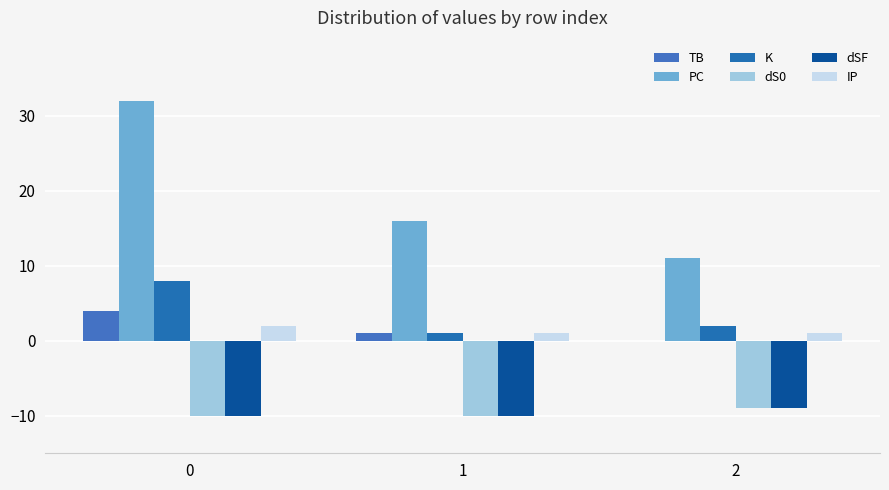

What are all the series names shown in the legend?

TB, PC, K, dS0, dSF, IP